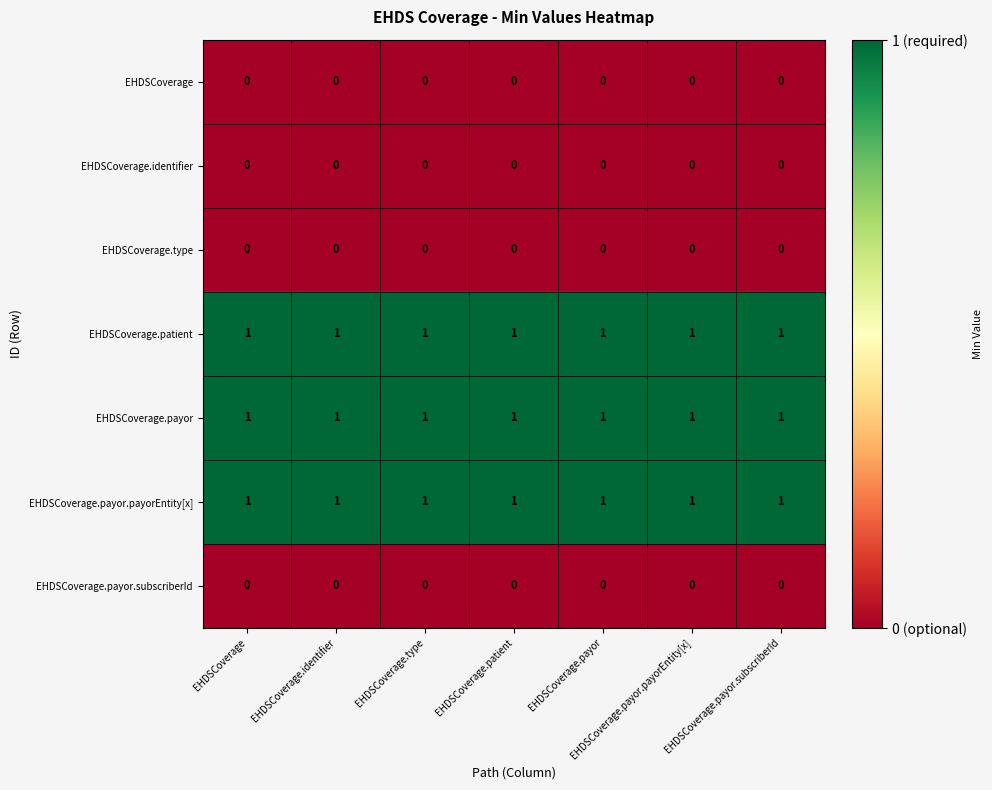

At how many categories does at least one series exceed 0?

7